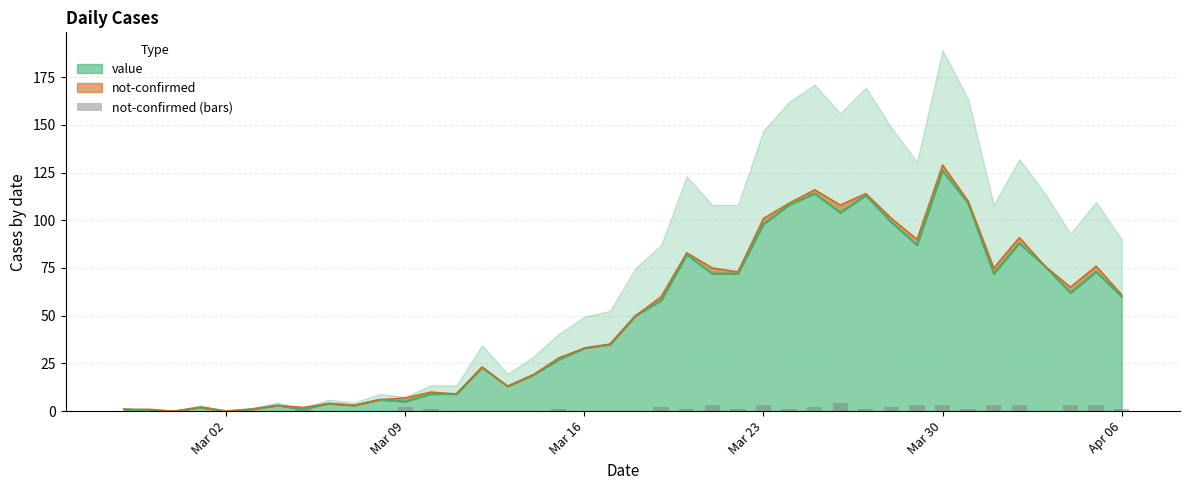

How many bars are there in total?

40